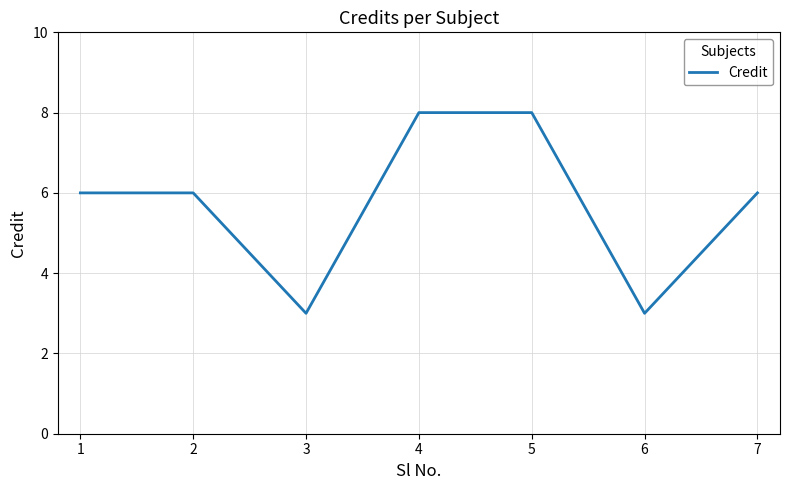

Reading left to right, what are all the values shown in this chart?

6	6	3	8	8	3	6